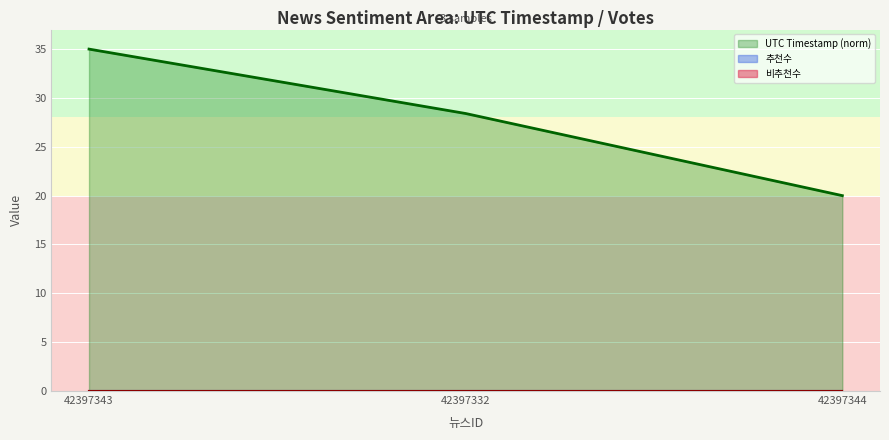

What is the label of the 1st point from the right?

42397344